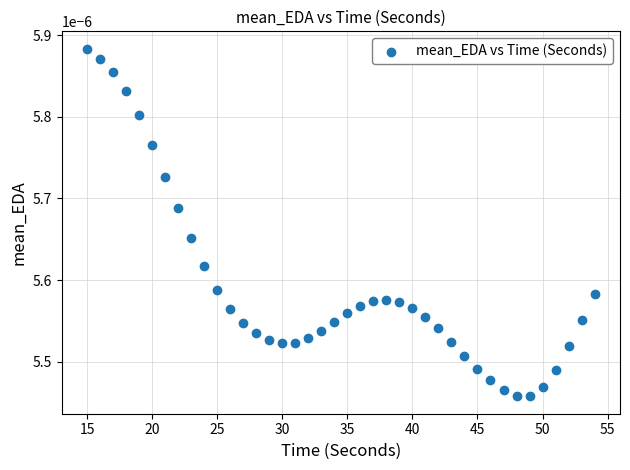

What is the range of X values (max minus min)?

39.0